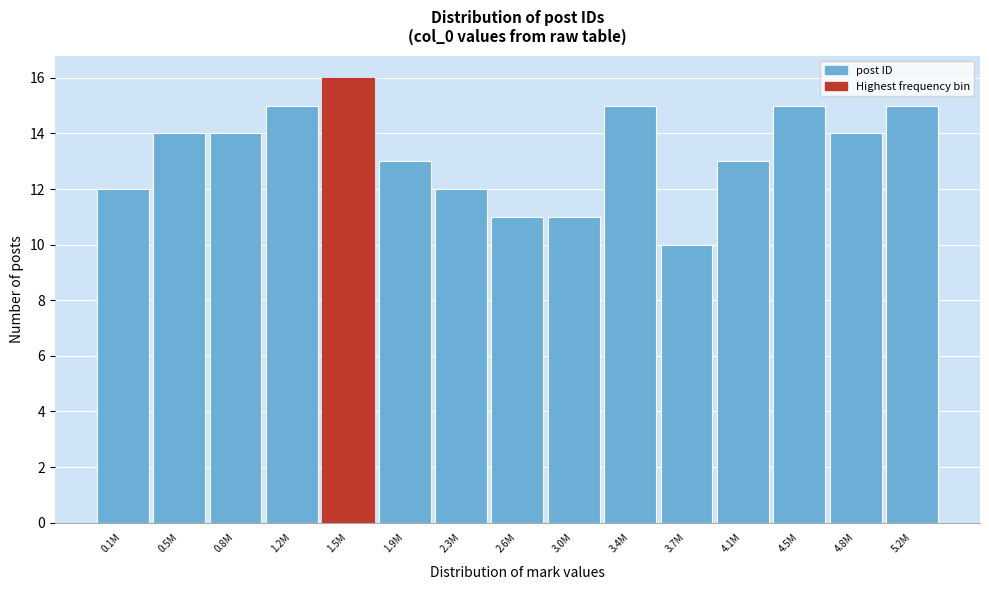

Reading right to left, list all the values displayed in this chart.

15	14	15	13	10	15	11	11	12	13	16	15	14	14	12